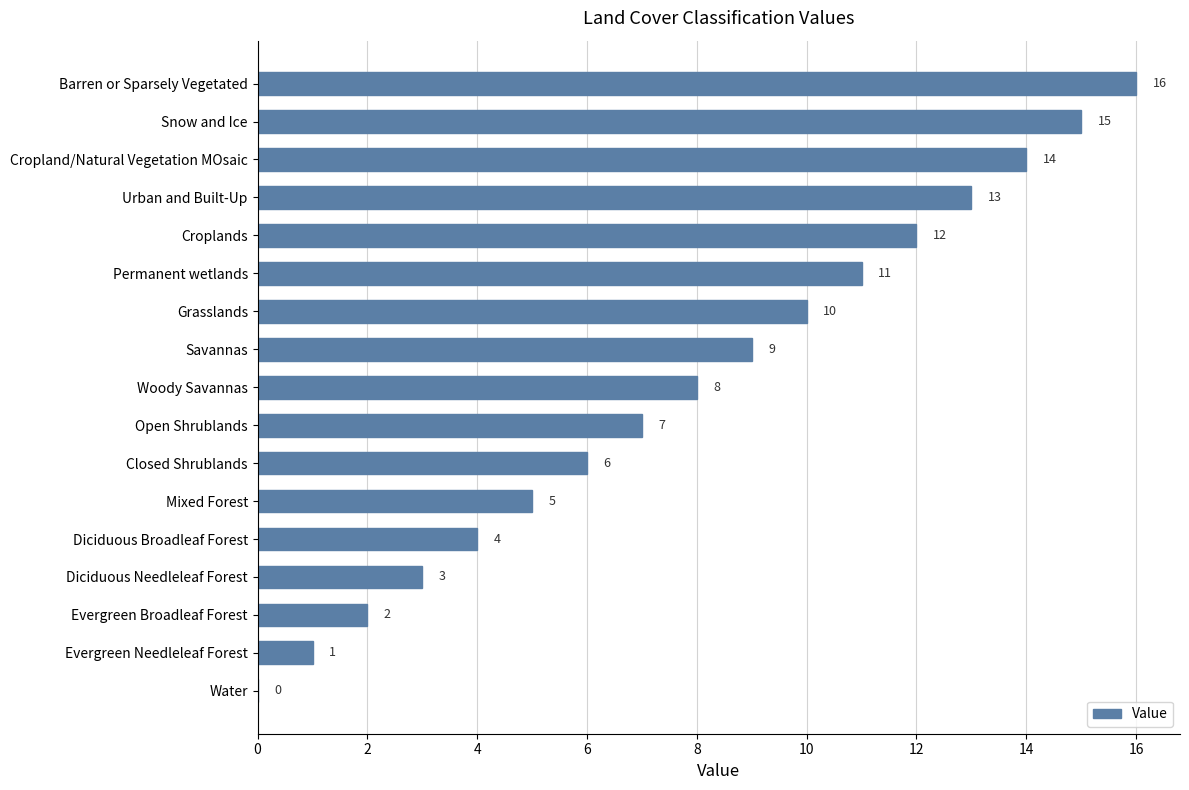

Approximately how many times larger is the value at Grasslands compared to Permanent wetlands?

0.9